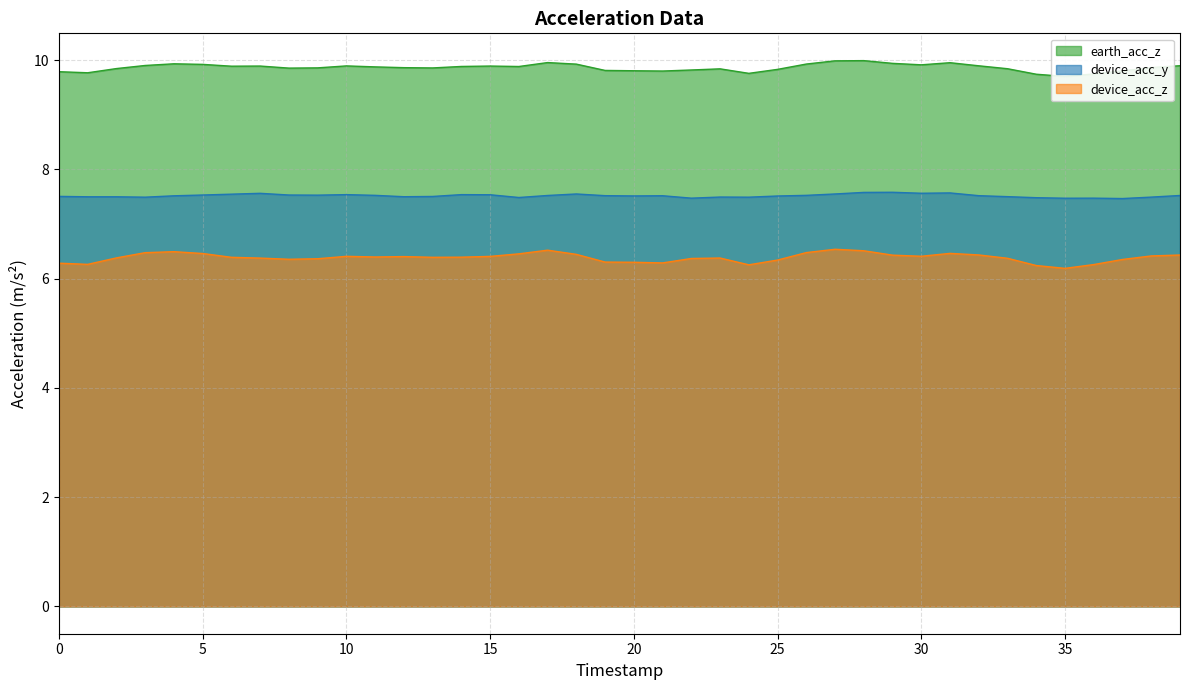

Which series has the largest total across all categories?

earth_acc_z